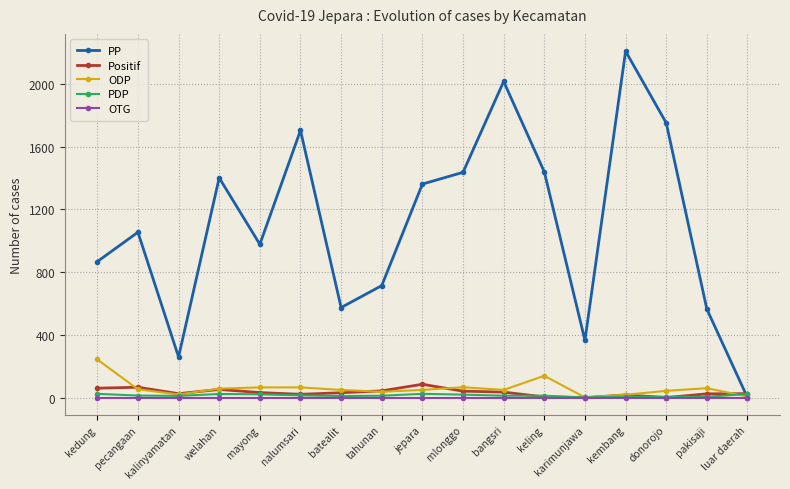

True or false: OTG has a value of 0 at mlonggo.

True